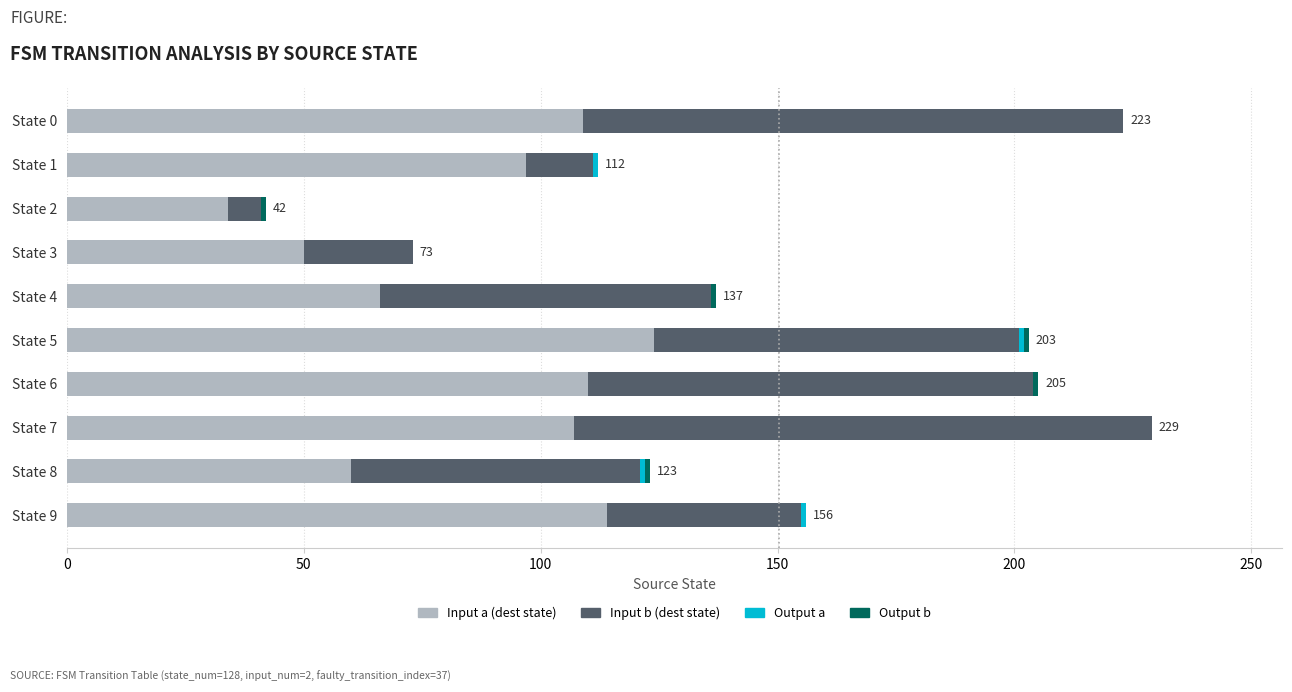

What is the highest value of the Input a (dest state) series?

124